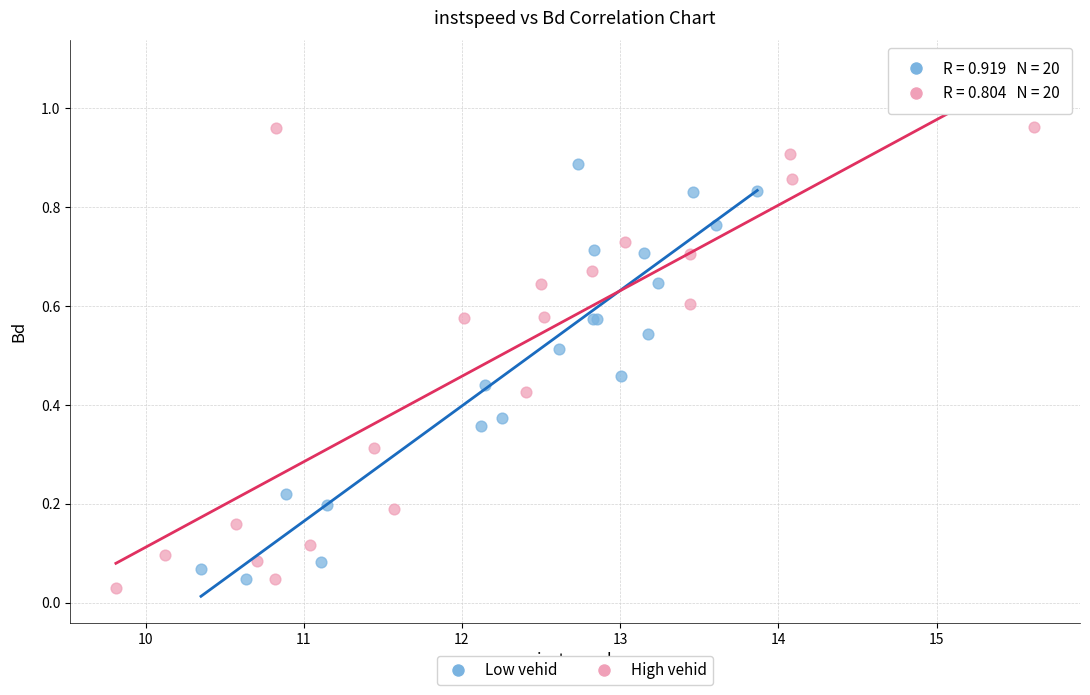

What are all the series names shown in the legend?

Low vehid, High vehid